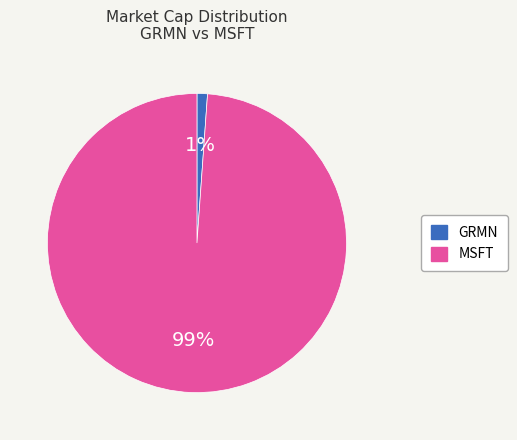

To the nearest percent, what percentage of the pie is GRMN?

1%